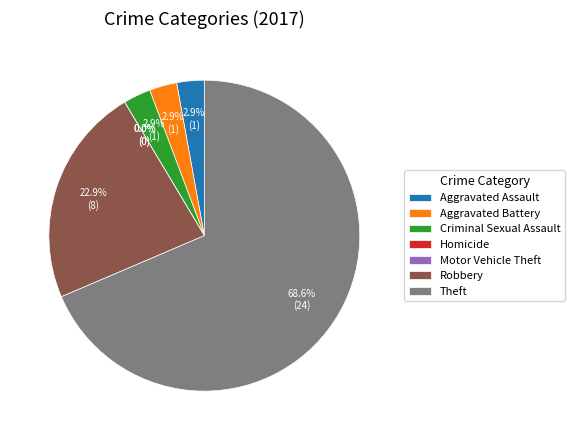

How many slices are in this pie chart?

7